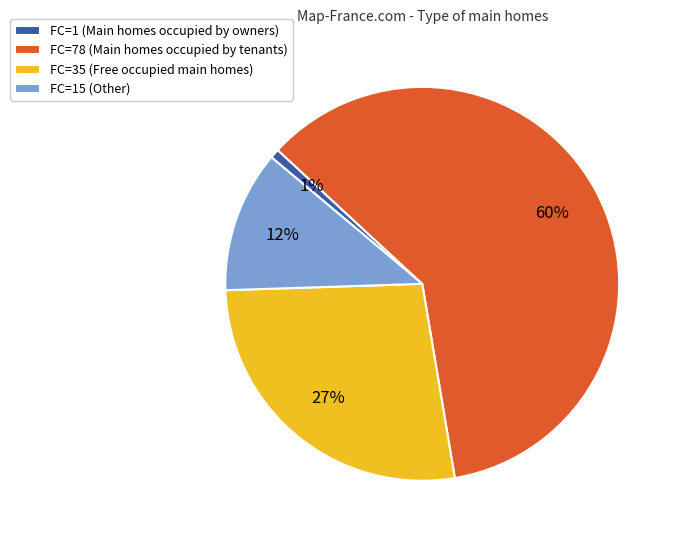

Combined, do FC=1 (Main homes occupied by owners) and FC=78 (Main homes occupied by tenants) account for over 50%?

Yes